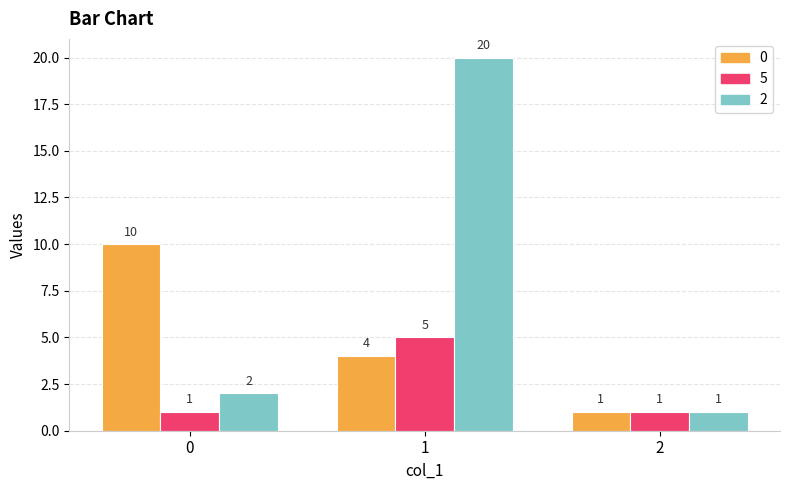

At which category is the sum across all series the highest?

1